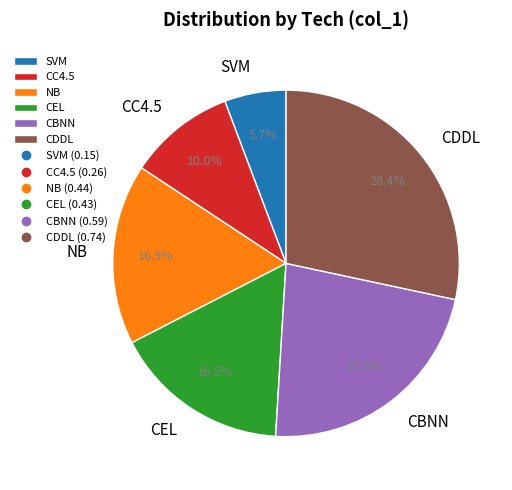

To the nearest percent, what portion does CDDL represent?

28%